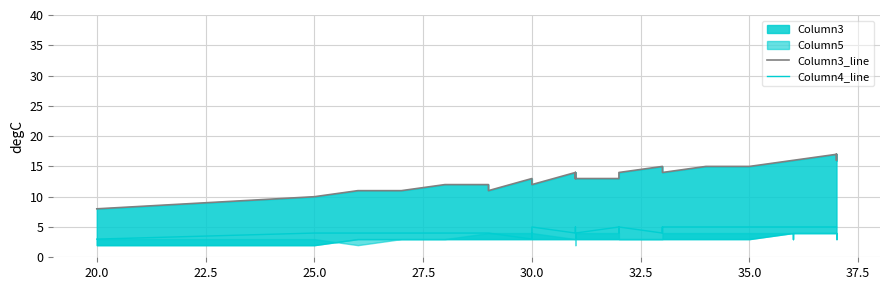

In Column3_line, how many points are higher than both neighbors (excluding endpoints)?

3